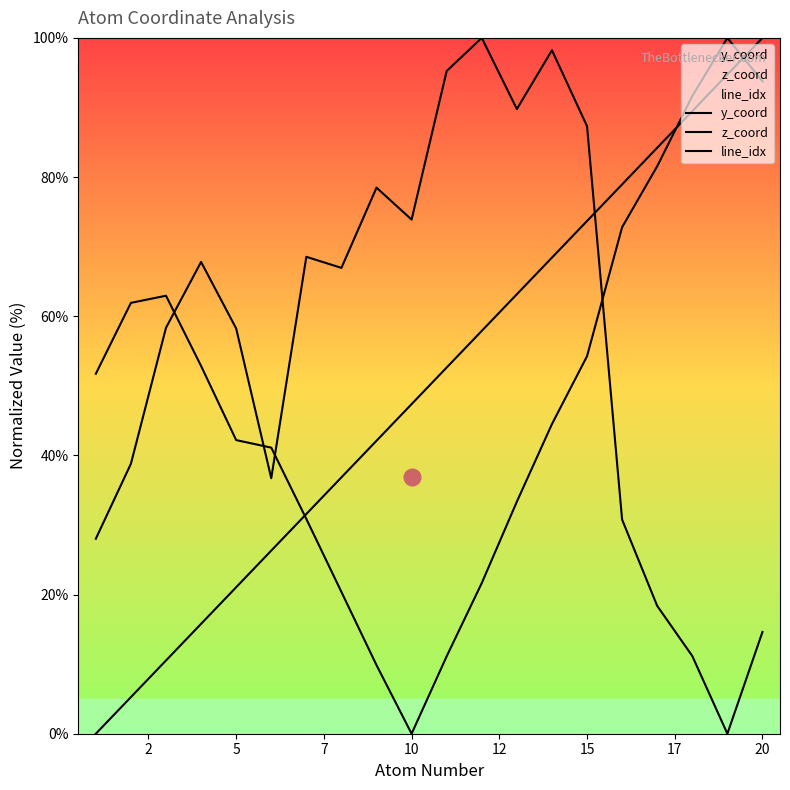

How many categories are shown in the chart?

20